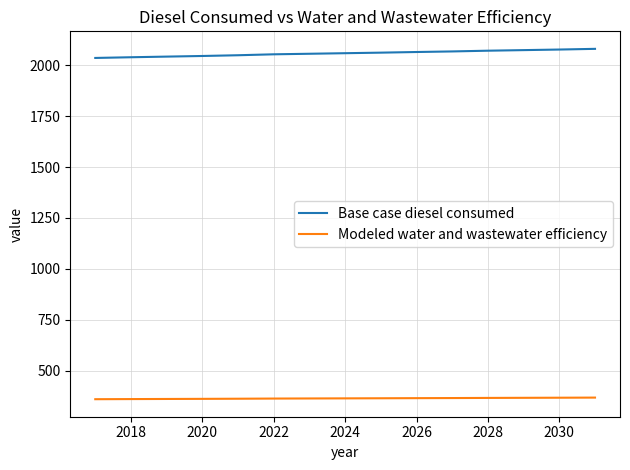

True or false: Modeled water and wastewater efficiency and Base case diesel consumed cross at least once.

False